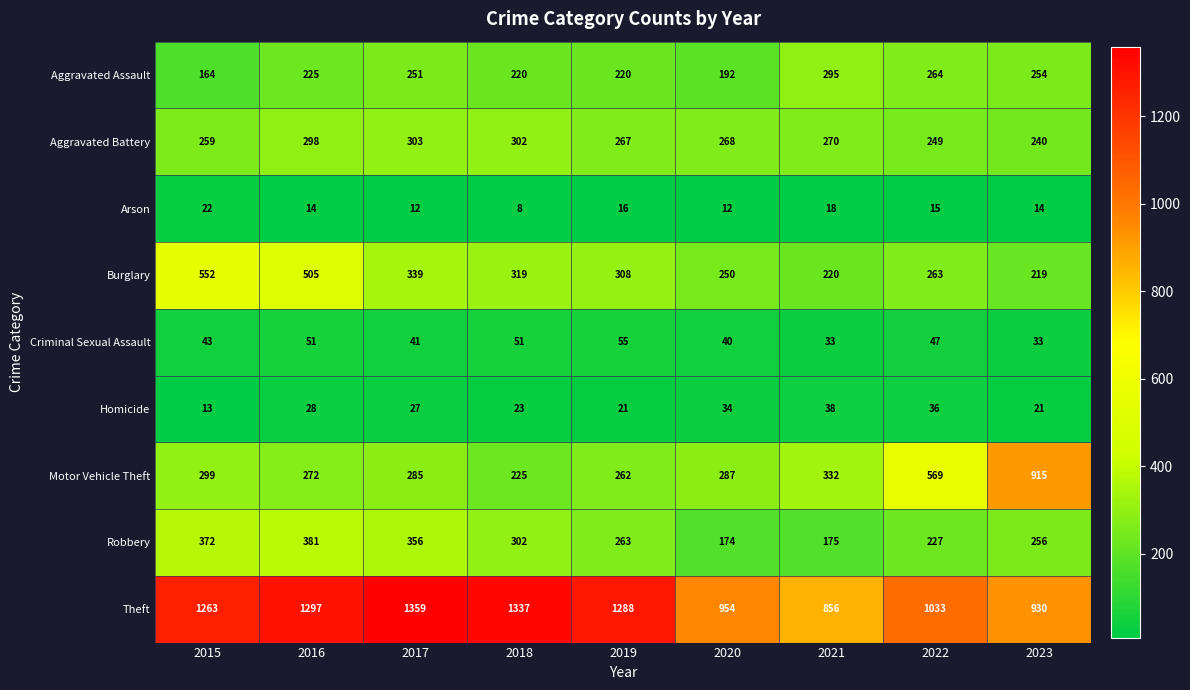

What is the total value across all series at 2015?

2987